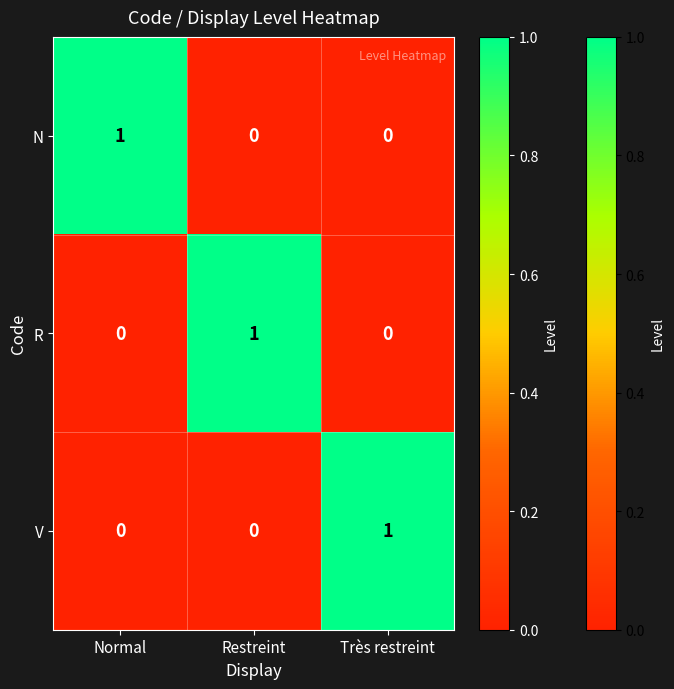

What is the difference between the highest and lowest values at Restreint?

1